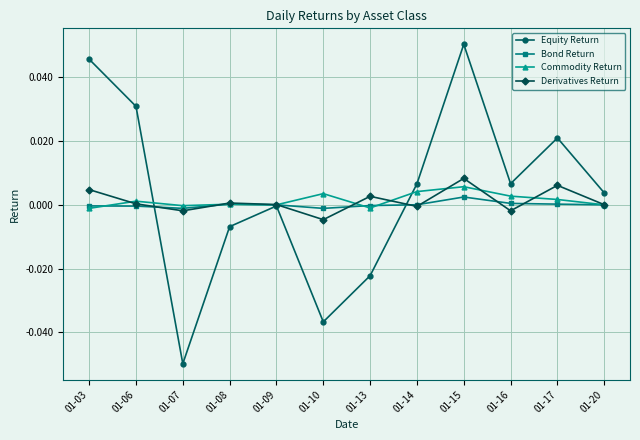

Which series has the largest range (max minus min)?

Equity Return